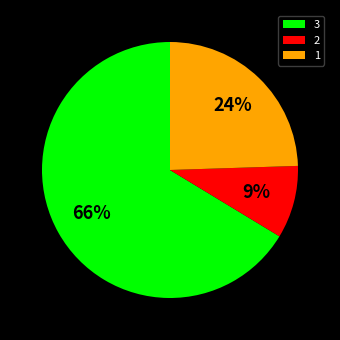

True or false: 1 accounts for 34% of the total.

False